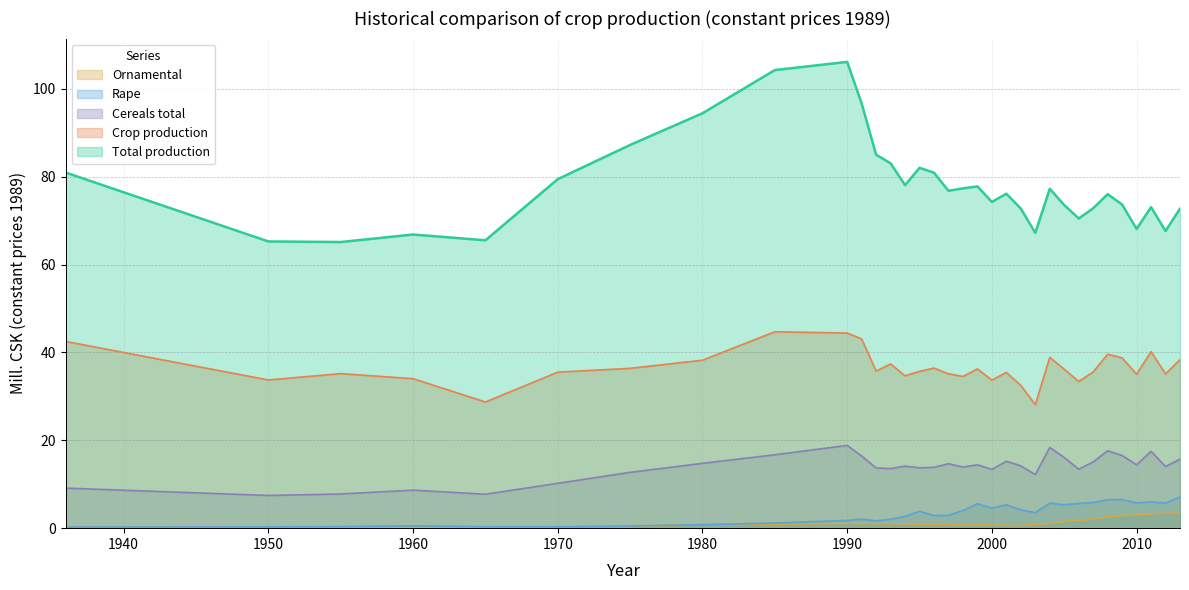

What is the difference between the maximum and minimum values in the Cereals total series?

11.4